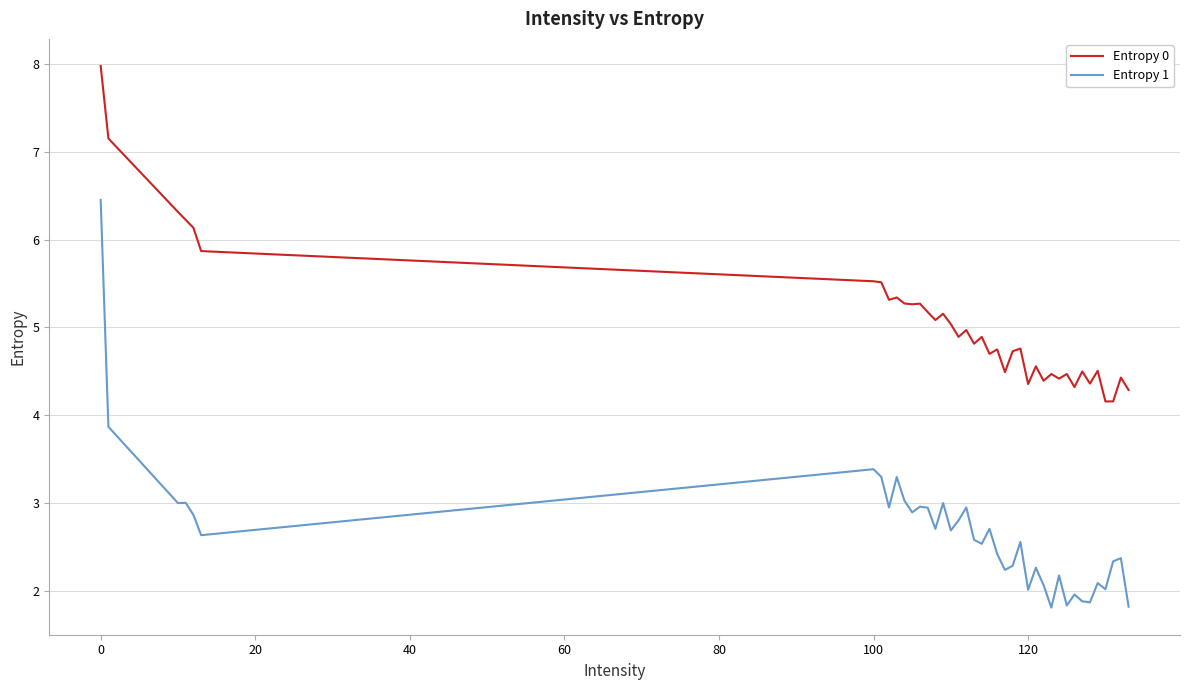

What is the maximum value for Entropy 0?

8.0